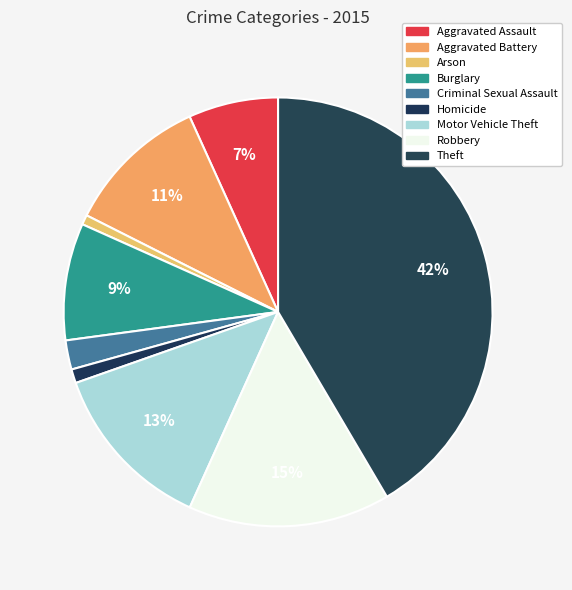

How many slices are in this pie chart?

9